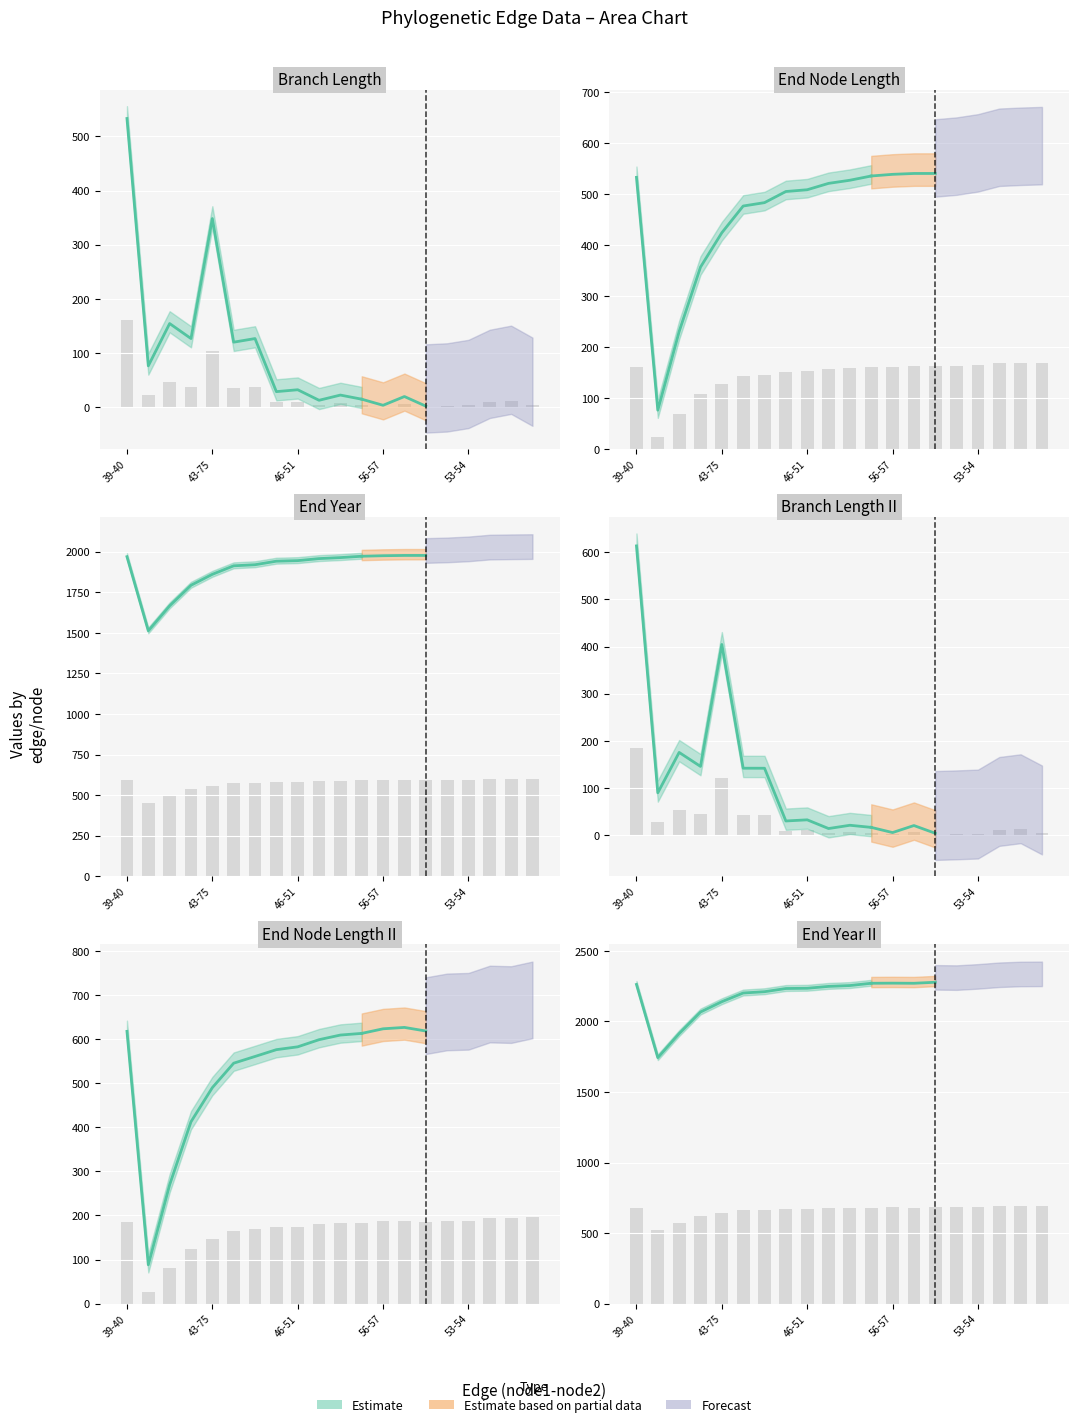

Rank the categories by endNodeL value from lowest to highest.

39-43, 43-44, 44-45, 43-75, 45-46, 45-65, 46-47, 46-51, 51-52, 47-48, 39-40, 52-56, 56-57, 52-53, 57-62, 62-63, 53-54, 40-42, 48-49, 54-55